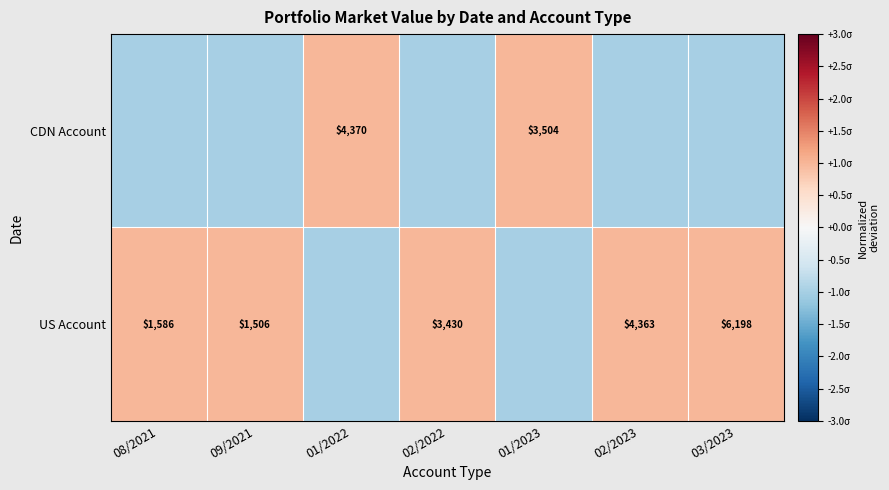

The CDN Account series shows 6968 at 01/2022. True or false?

False